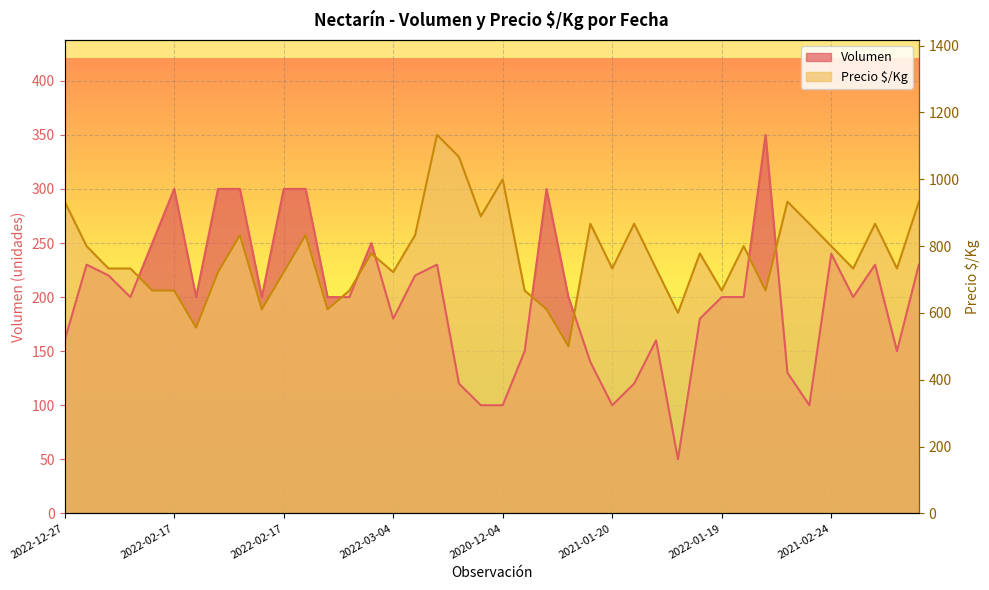

True or false: Precio $/Kg and Volumen intersect in this chart.

True